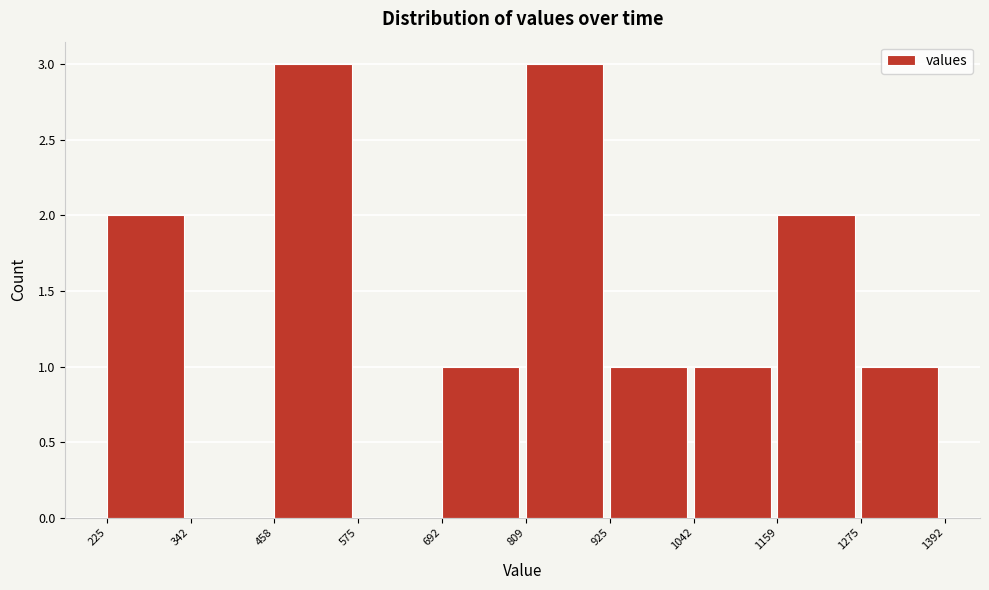

Reading left to right, list every bar in this chart as the range it spans on the x-axis followed by its height. The values are not printed on the chart, so give them approximately, as read against the axis.

225 to 342: 2
342 to 458: 0
458 to 575: 3
575 to 692: 0
692 to 809: 1
809 to 925: 3
925 to 1042: 1
1042 to 1159: 1
1159 to 1275: 2
1275 to 1392: 1